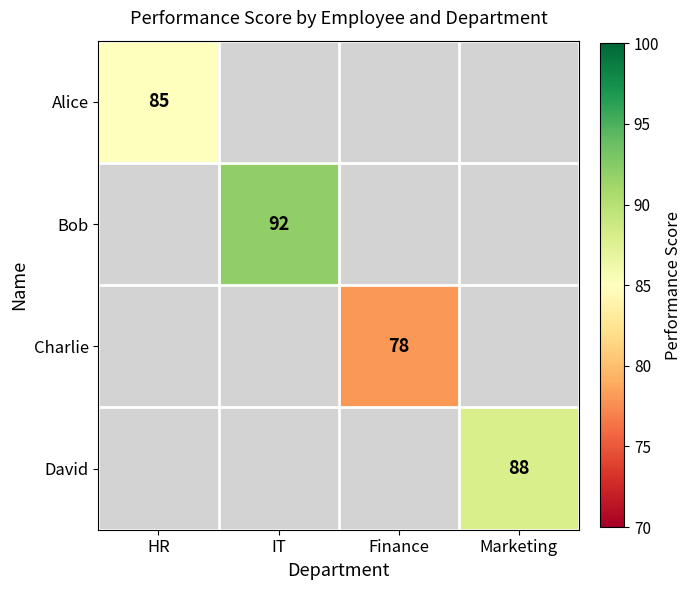

The value of Alice at HR is 121. True or false?

False